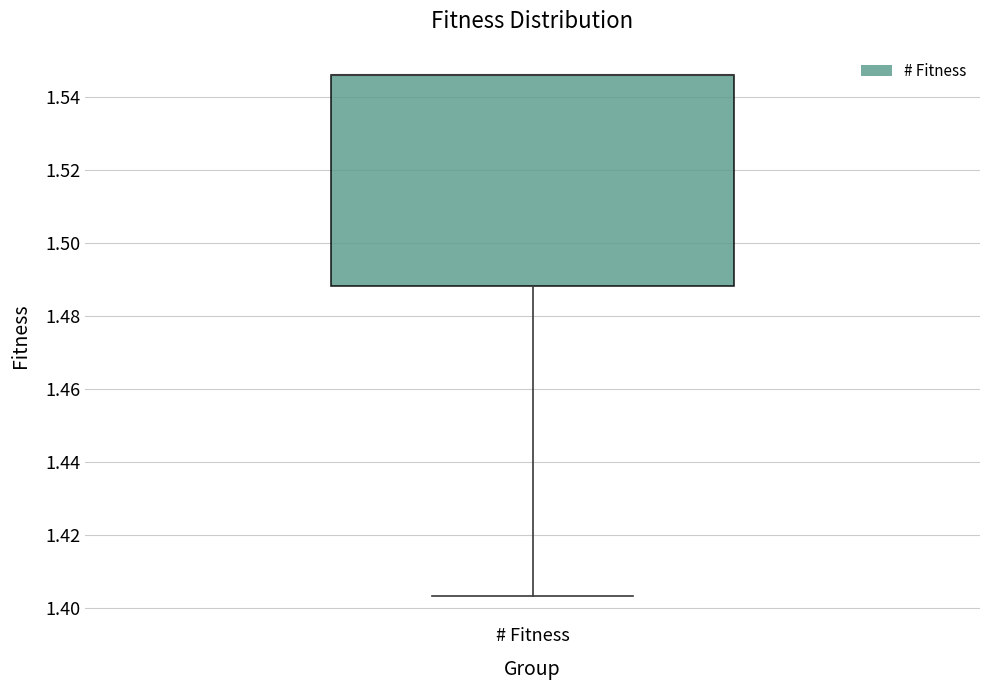

Where does the lower whisker of the box for # Fitness end on the y-axis? The values are not printed on the chart, so give them approximately, as read against the axis.

1.404